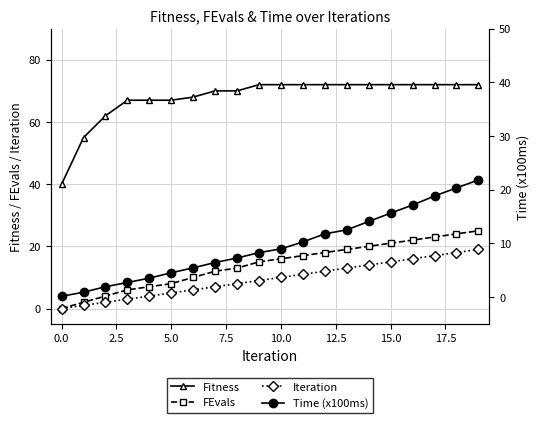

True or false: Iteration has a value of -8 at 0.0.

False